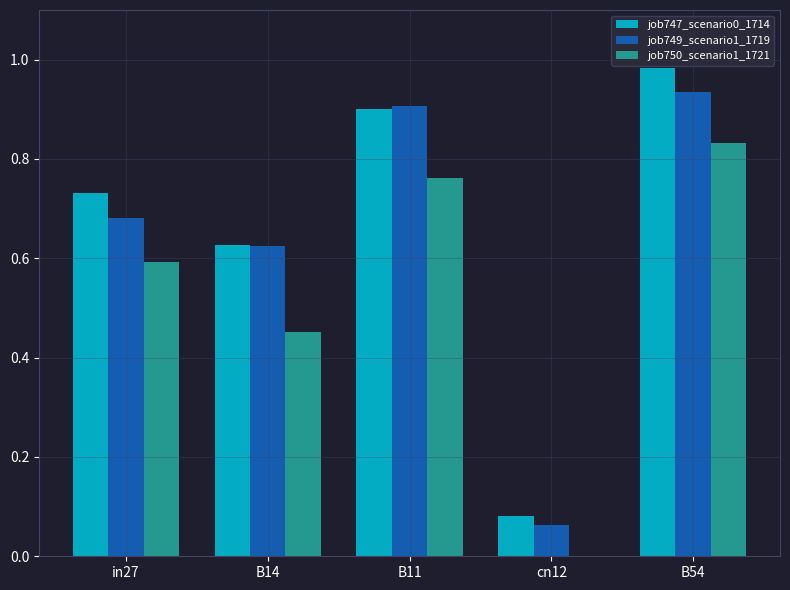

What is the sum of all job750_scenario1_1721 values?

2.6